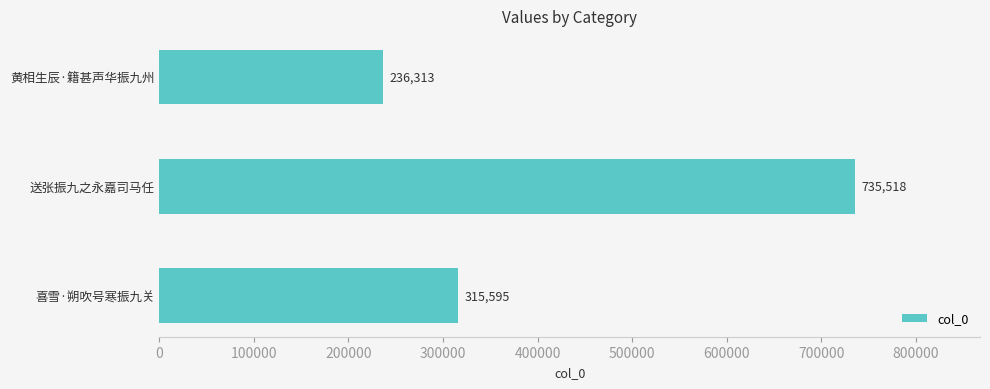

Are the bars grouped side by side (vs. stacked)?

No